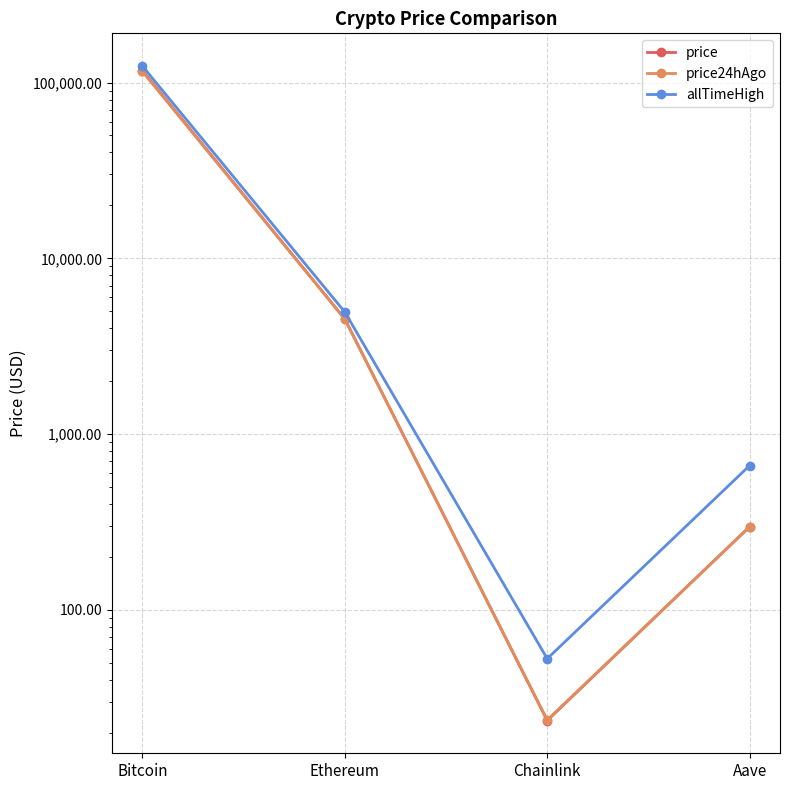

What is the label of the 4th point from the left?

Aave